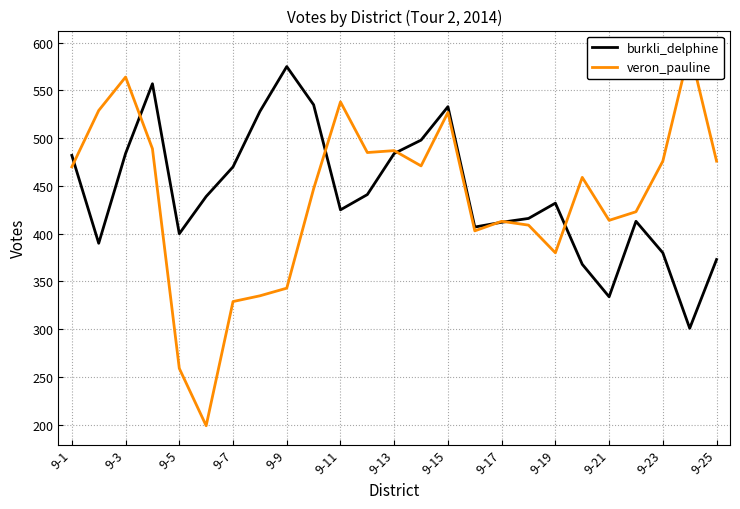

What is the highest value of the burkli_delphine series?

575